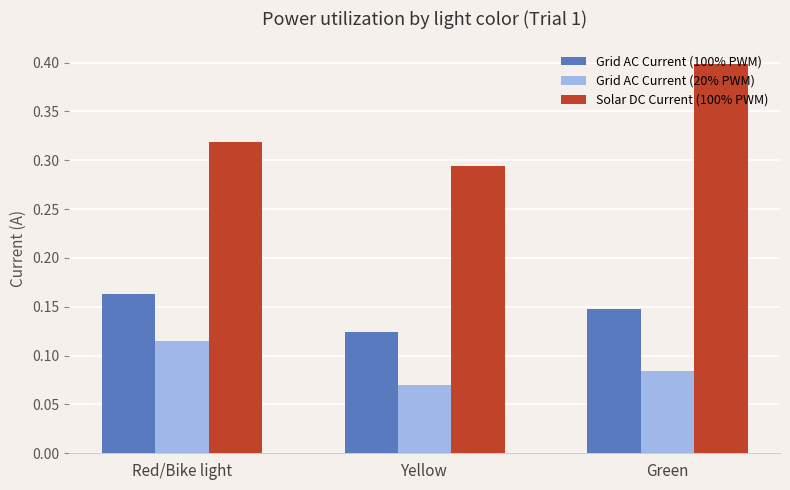

At which label does Solar DC Current (100% PWM) reach its minimum?

Yellow